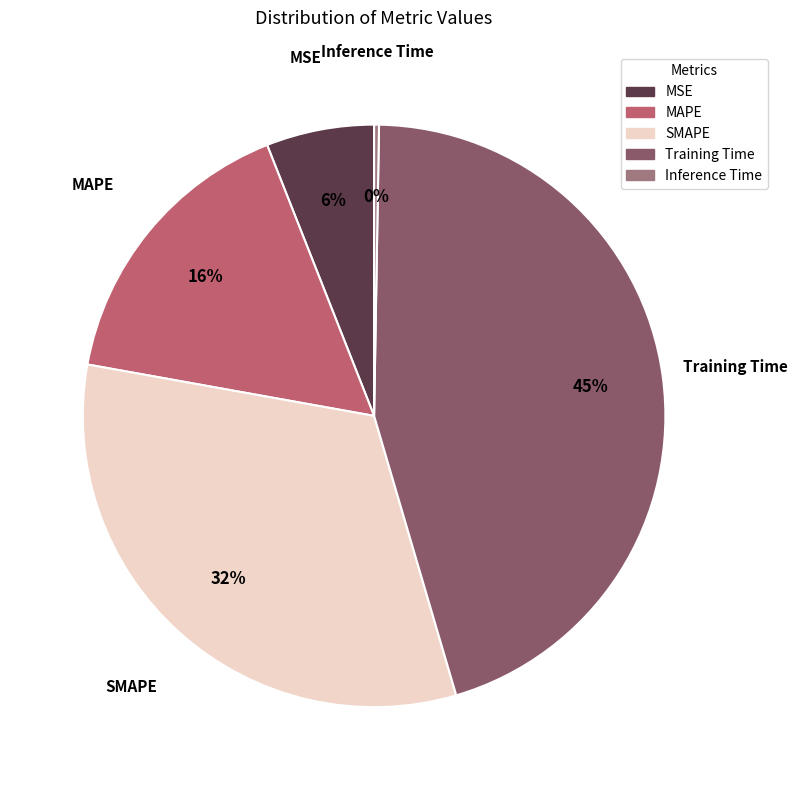

Approximately how many times larger is the value at SMAPE compared to Training Time?

0.7